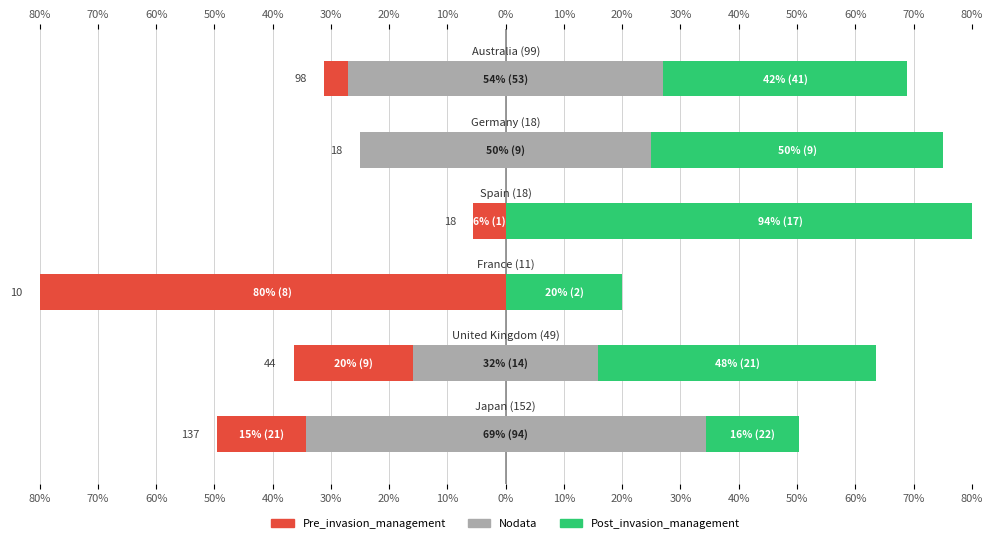

The Pre_invasion_management series shows -4.0 at 80%. True or false?

False